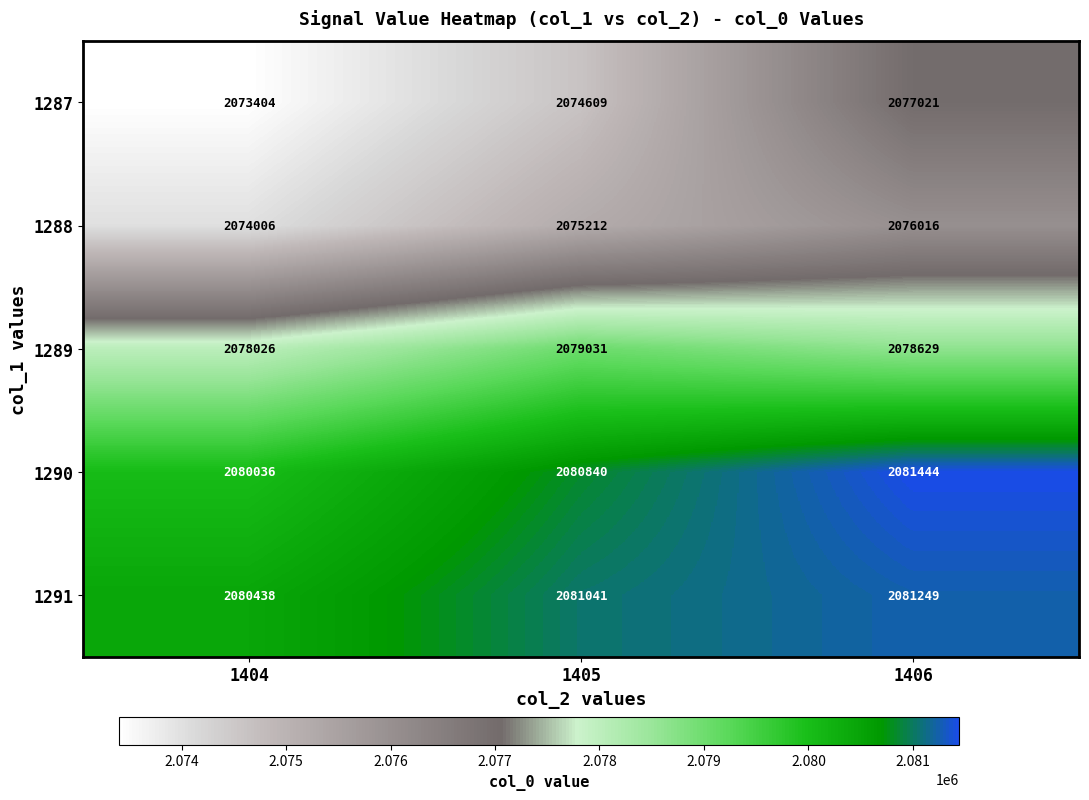

At 1406, list the series in order from largest to smallest.

1290, 1291, 1289, 1287, 1288